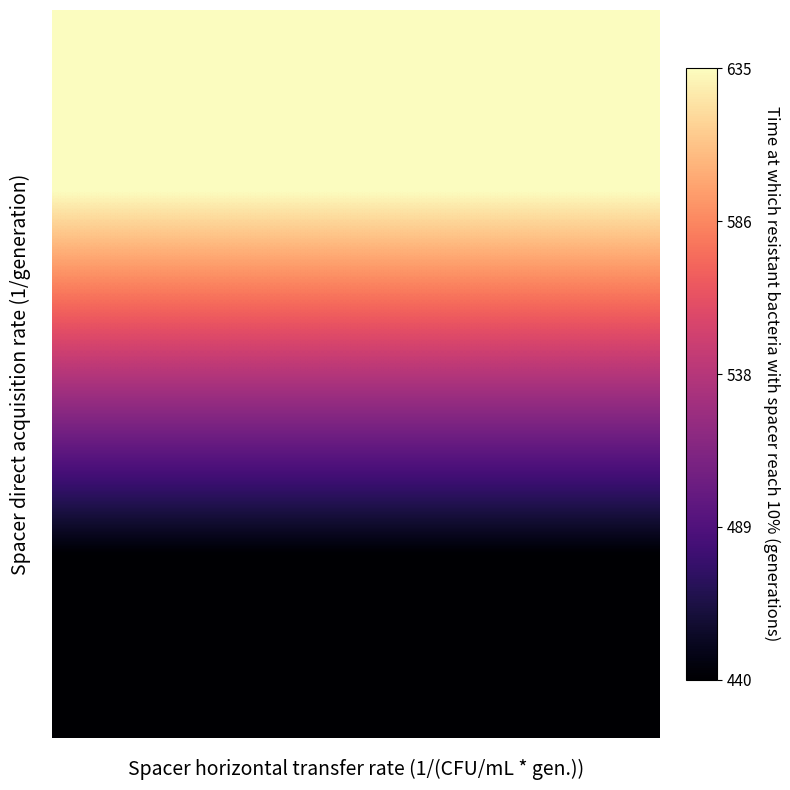

How many distinct data groups are displayed?

2